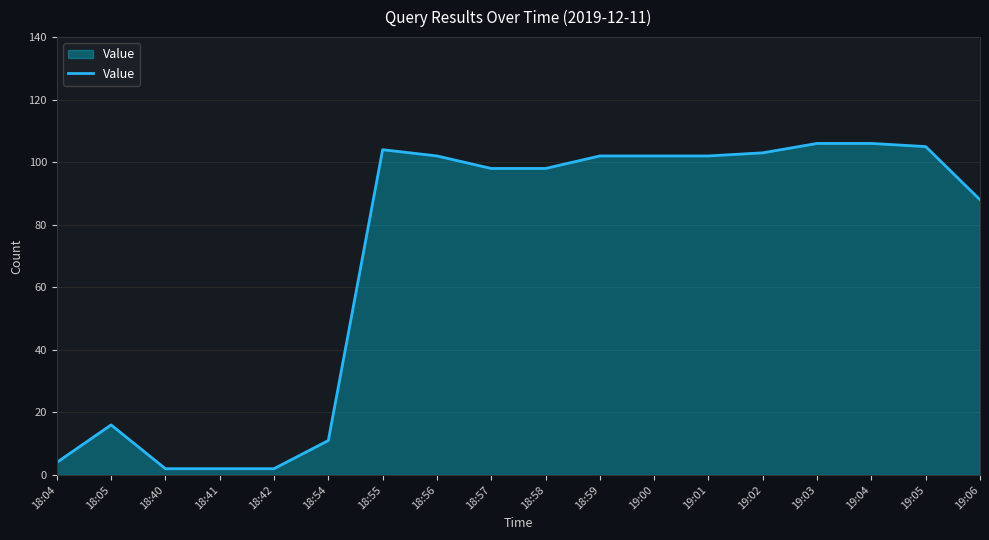

Approximately how many times larger is the value at 18:55 compared to 18:40?

52.0